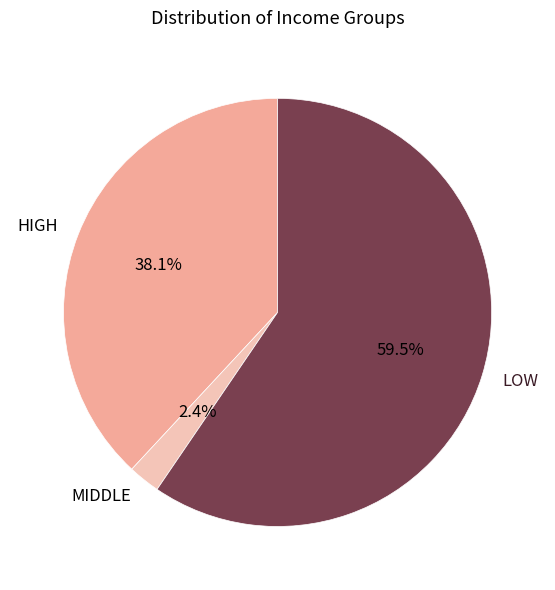

Is the sum of MIDDLE and HIGH greater than half?

No